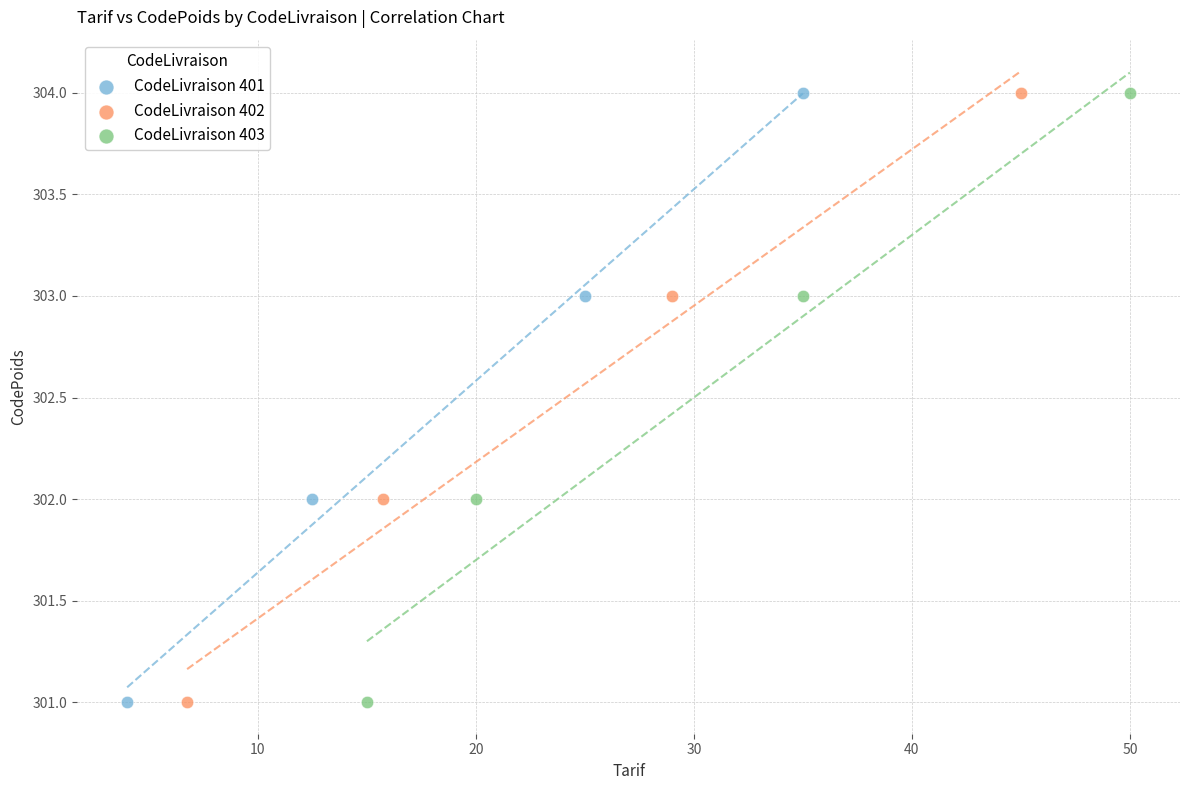

What are all the series names shown in the legend?

CodeLivraison 401, CodeLivraison 402, CodeLivraison 403